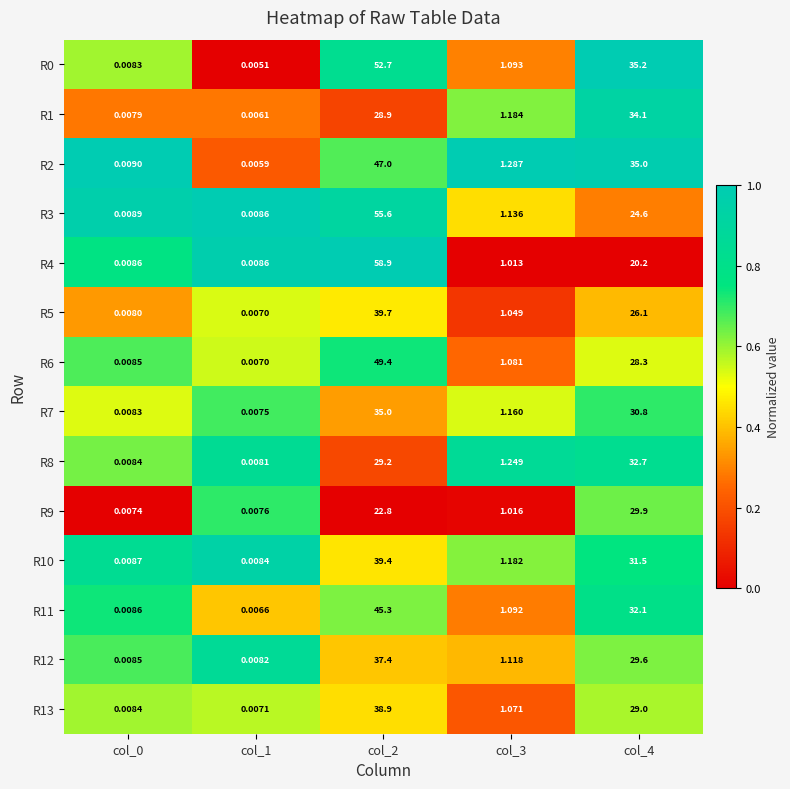

Is the value of R10 at col_4 greater than the value of R11 at col_0?

Yes